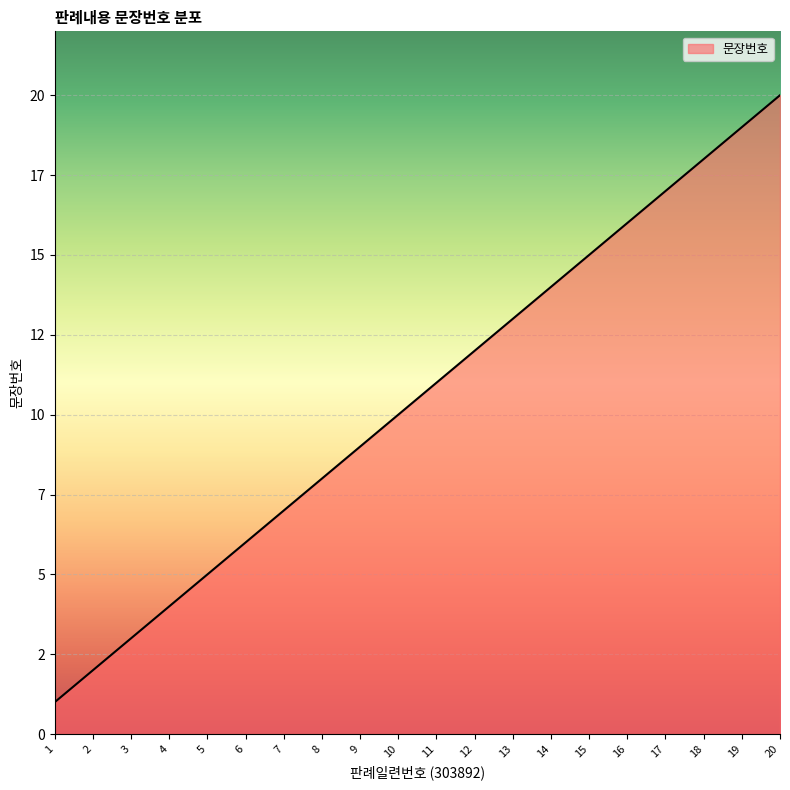

Reading left to right, list all the values displayed in this chart.

1=1	2=2	3=3	4=4	5=5	6=6	7=7	8=8	9=9	10=10	11=11	12=12	13=13	14=14	15=15	16=16	17=17	18=18	19=19	20=20